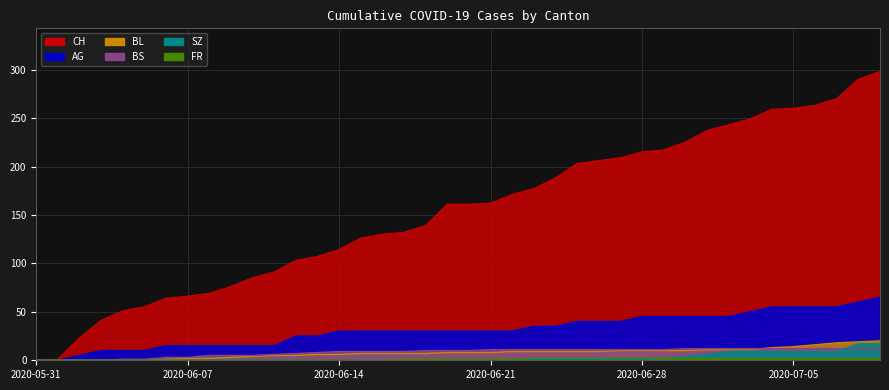

True or false: BS has more than 0 interior local peaks.

False